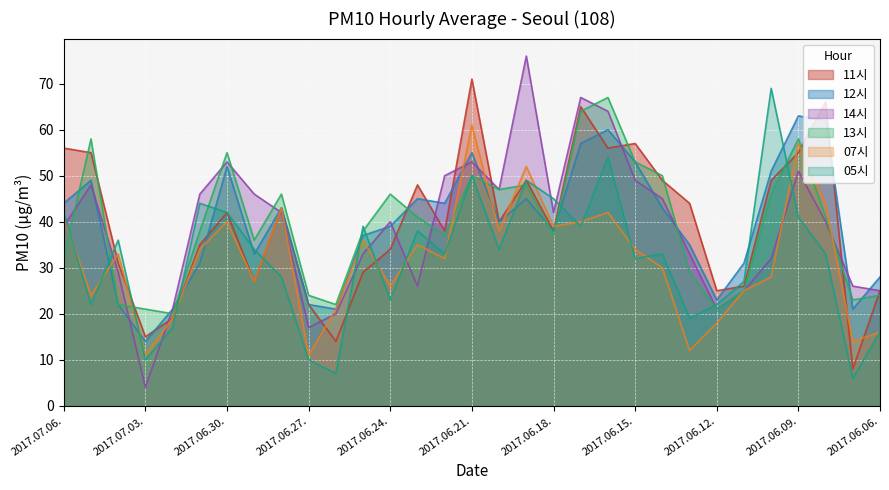

Where does the 14시 series first go above 40?

2017.07.05.